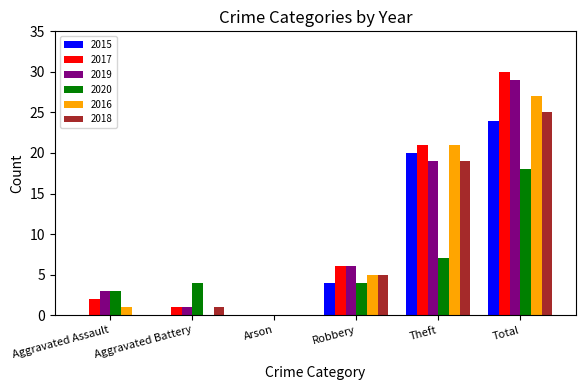

What is the difference between the 2019 values at Total and Robbery?

23